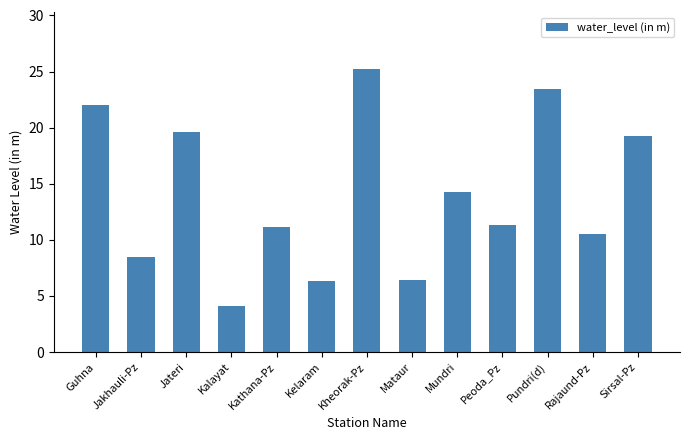

True or false: the data shows 14.2 at Mundri.

True